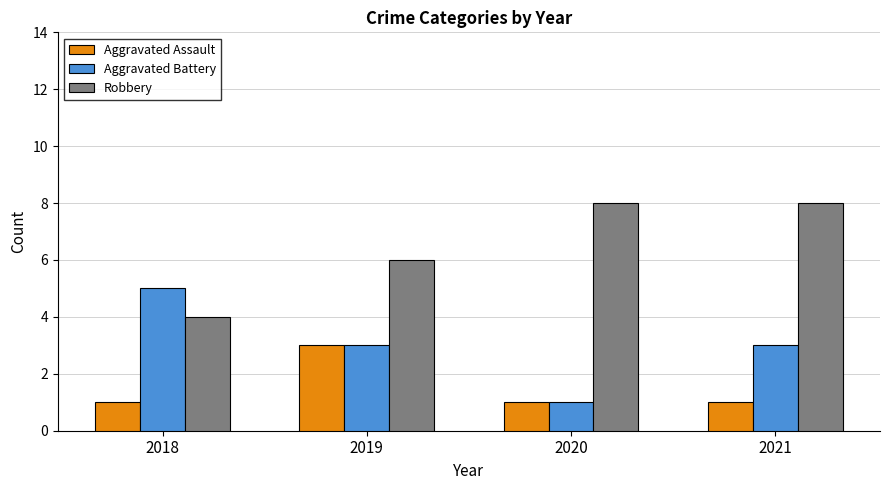

Which series has the largest total across all categories?

Robbery